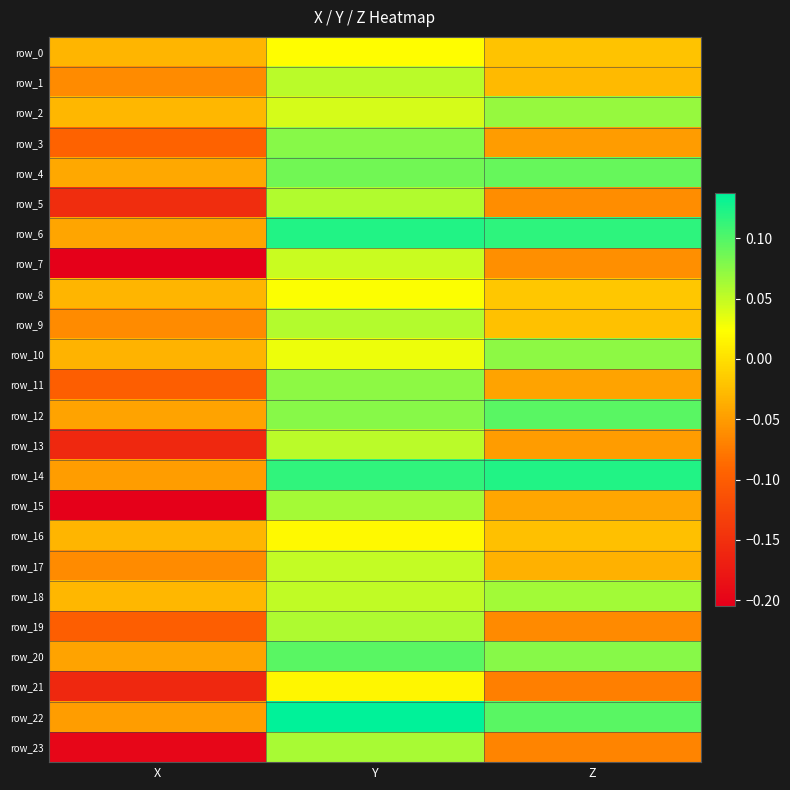

How many distinct data groups are displayed?

24